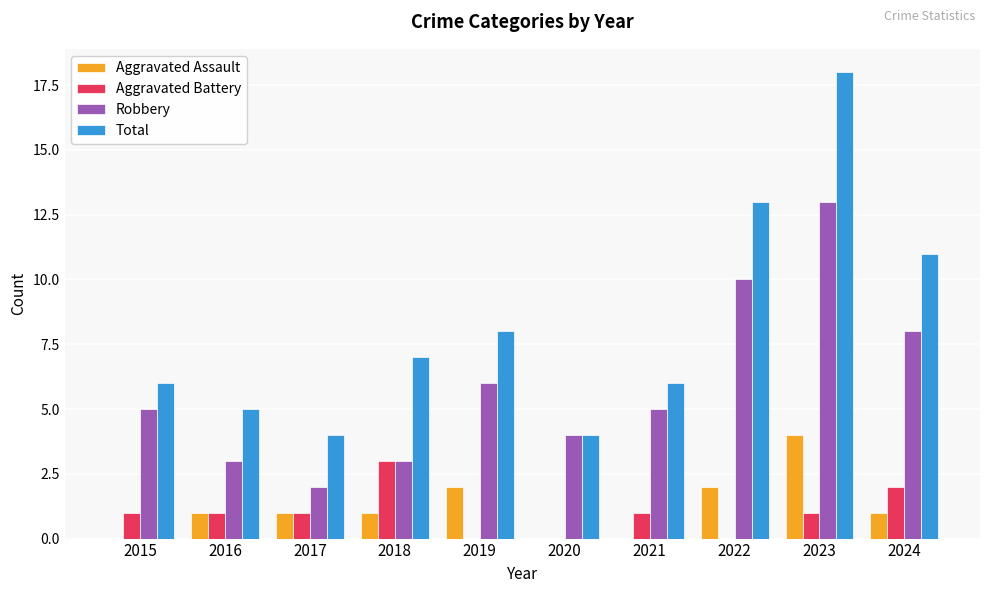

Is the value of Aggravated Battery at 2022 greater than the value of Aggravated Assault at 2018?

No